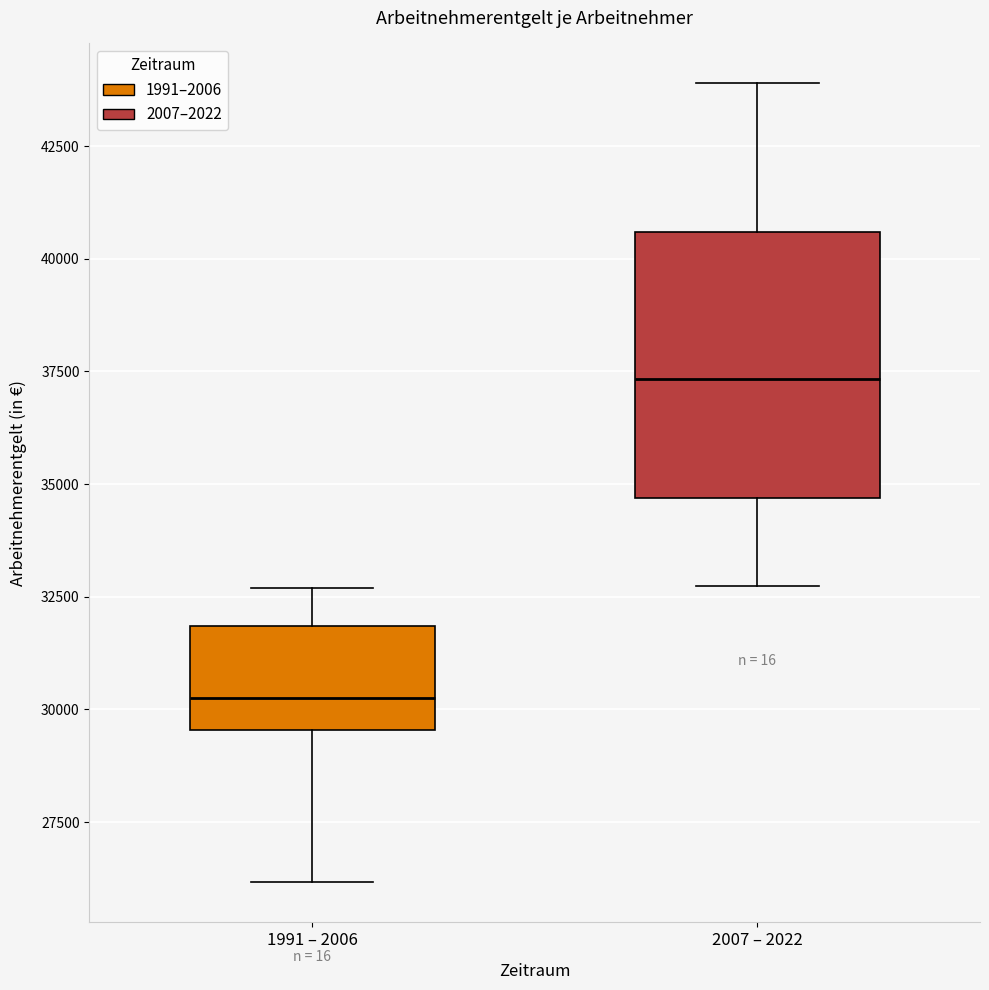

Where does the lower whisker of the box for 1991 – 2006 end on the y-axis? The values are not printed on the chart, so give them approximately, as read against the axis.

26000